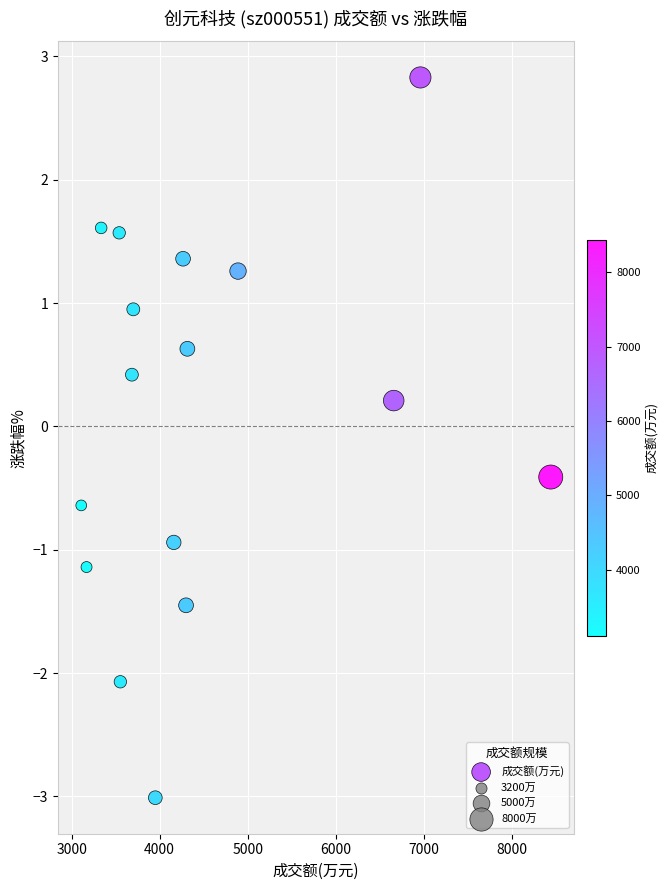

What is the range of X values (max minus min)?

5331.0